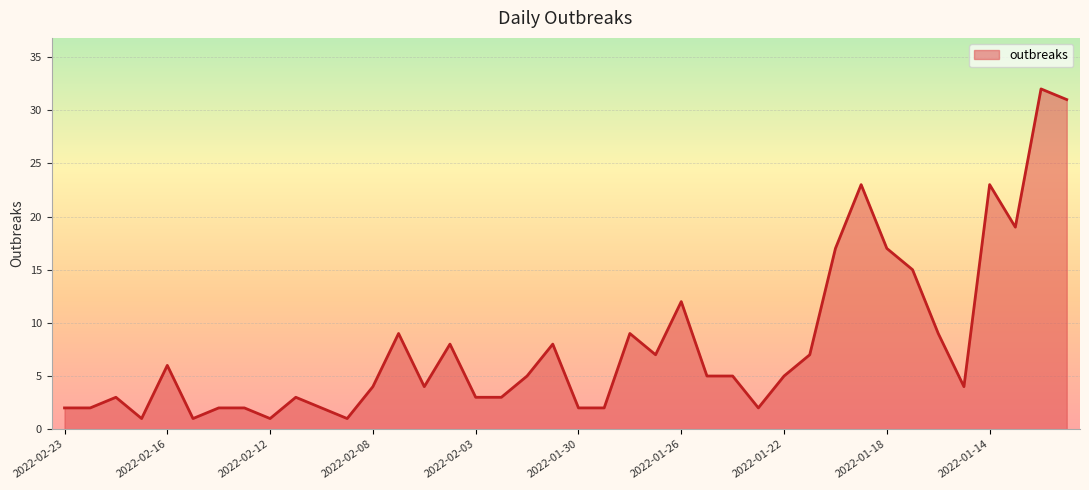

What is the greatest value displayed?

32